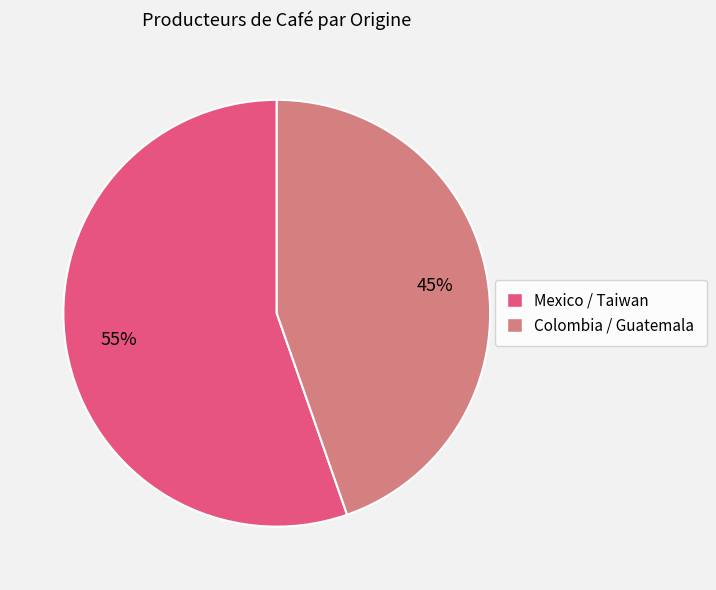

Is there any slice that represents more than half of the pie?

Yes